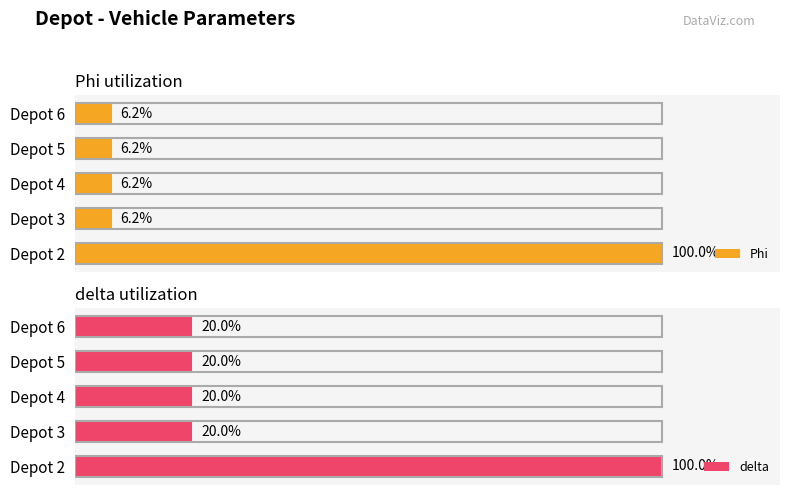

At which label does Phi reach its peak?

Depot 2